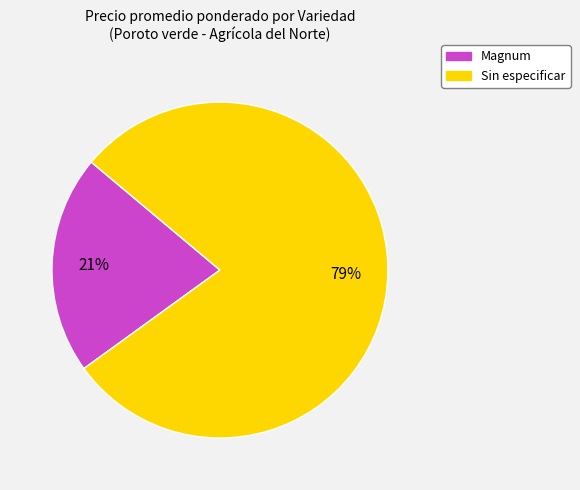

Which slice is the smallest?

Magnum